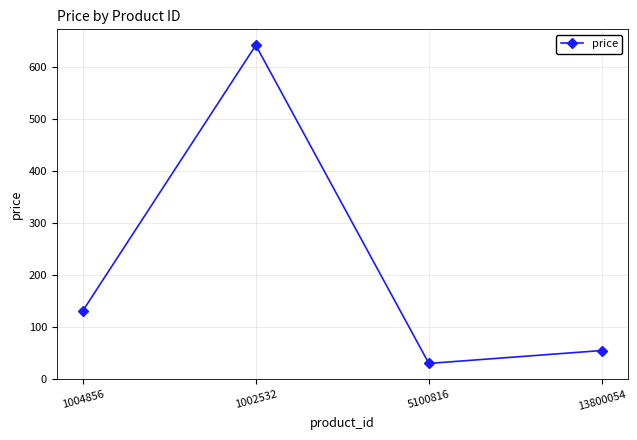

Where does the data first go above 130?

1004856